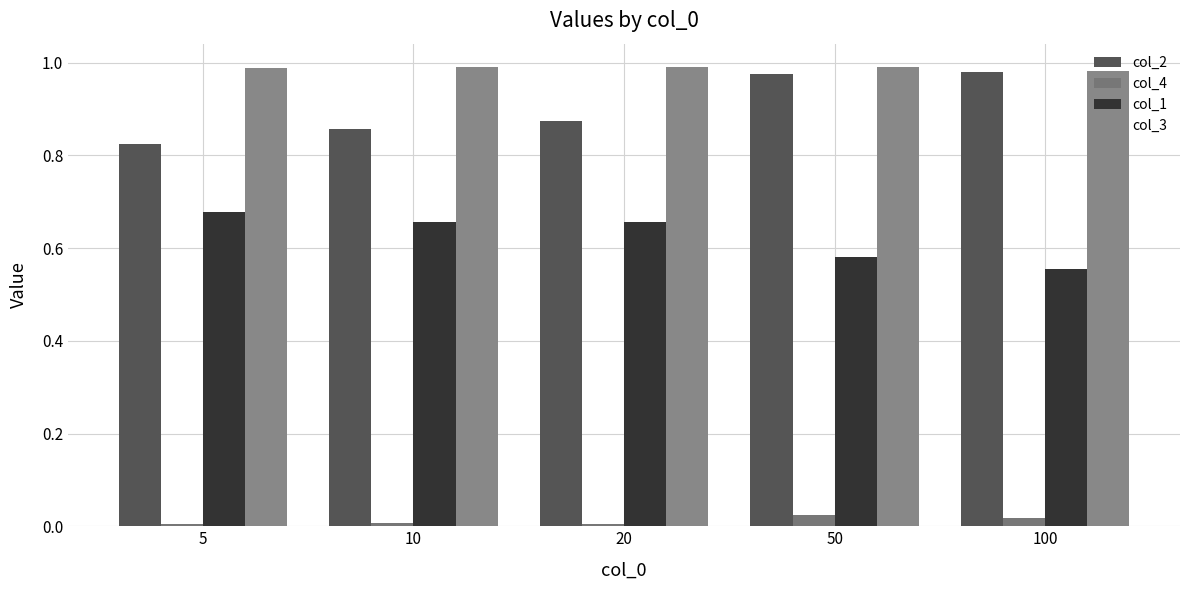

What is the maximum value shown in the chart?

1.0